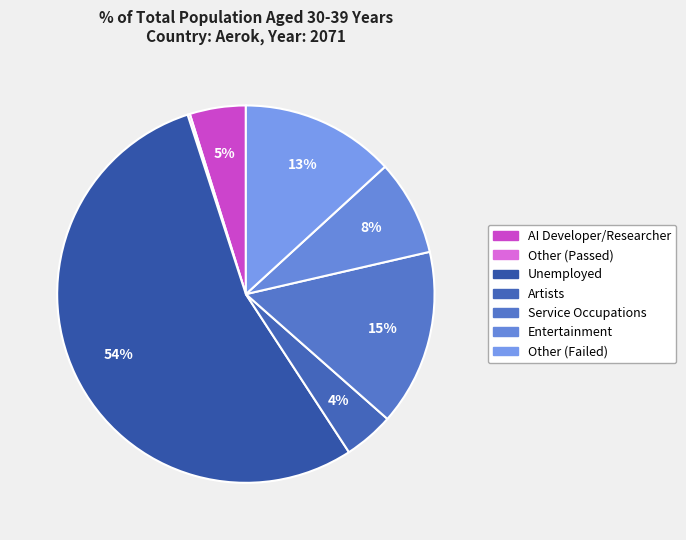

Is it true that Service Occupations is 26% of the pie?

False